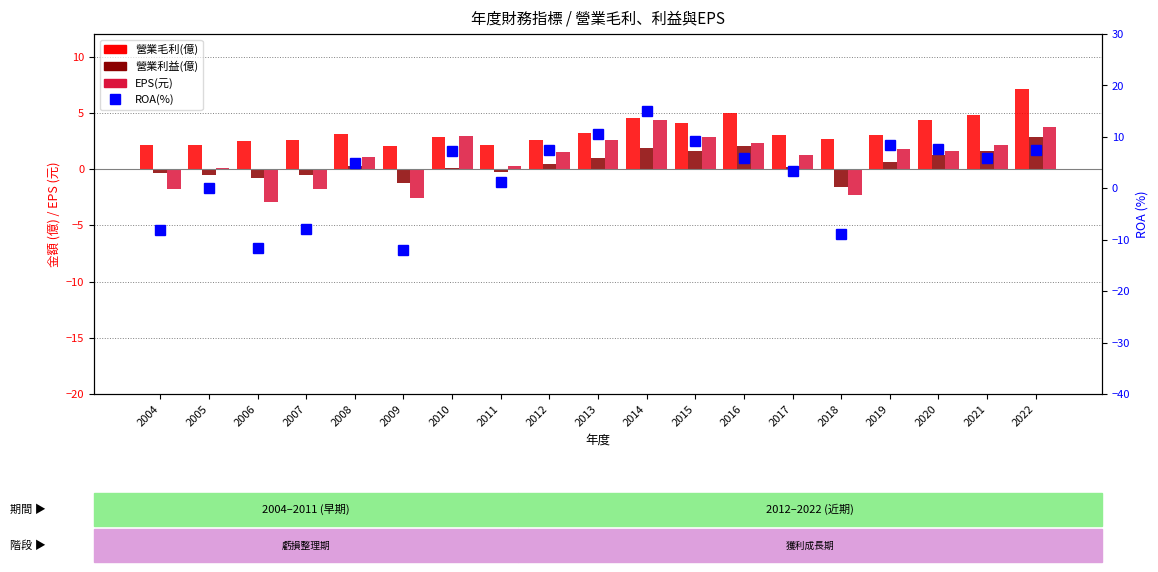

How many positive values does the EPS(元) series have?

14